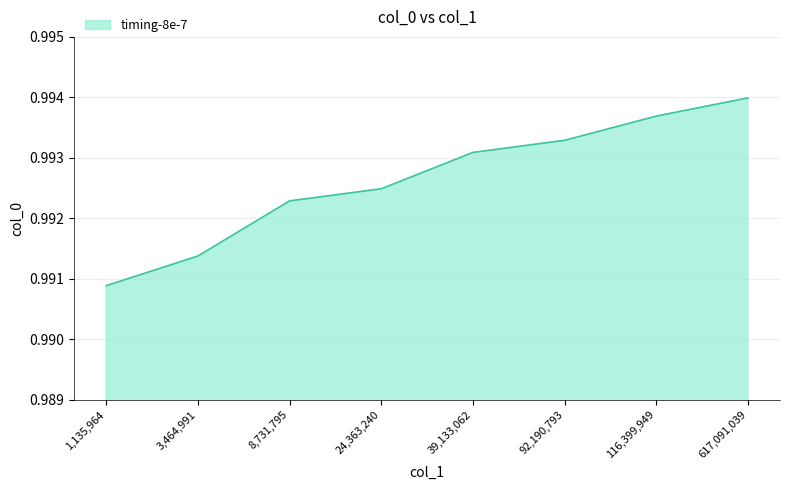

True or false: there are more than 2 points higher than both neighbors.

False